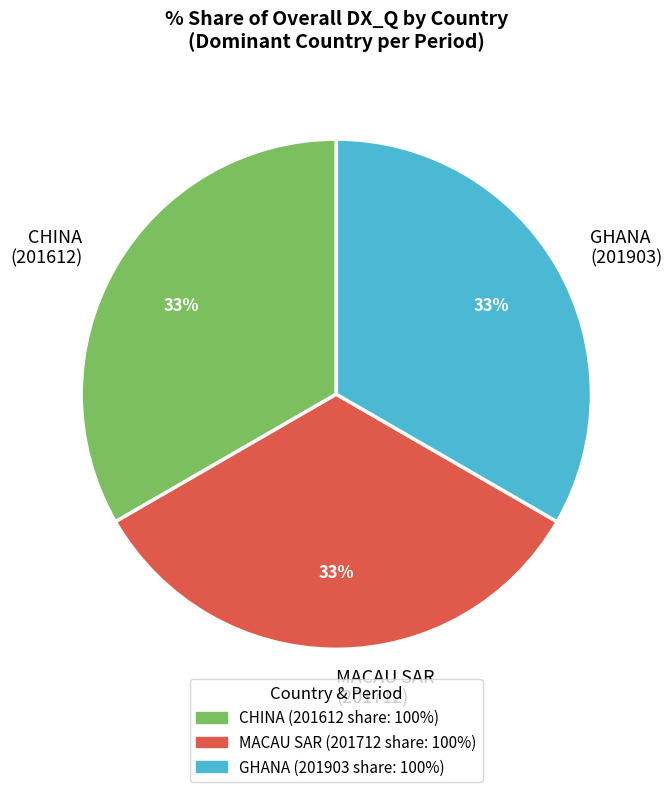

Is GHANA (201903) the majority of the pie?

No